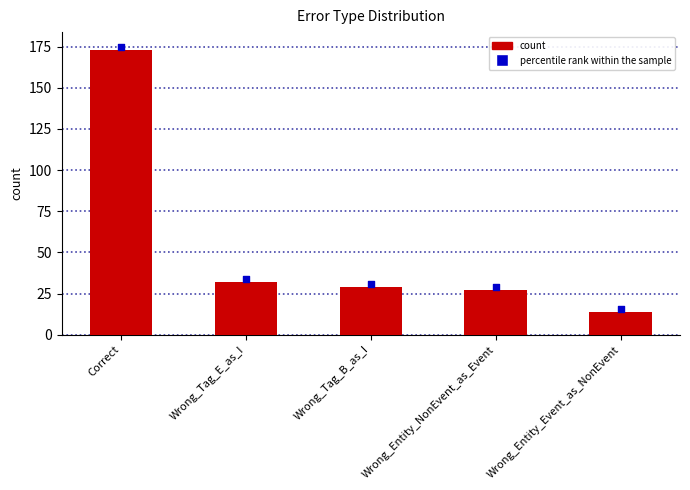

Which series contains the lowest Y value?

count